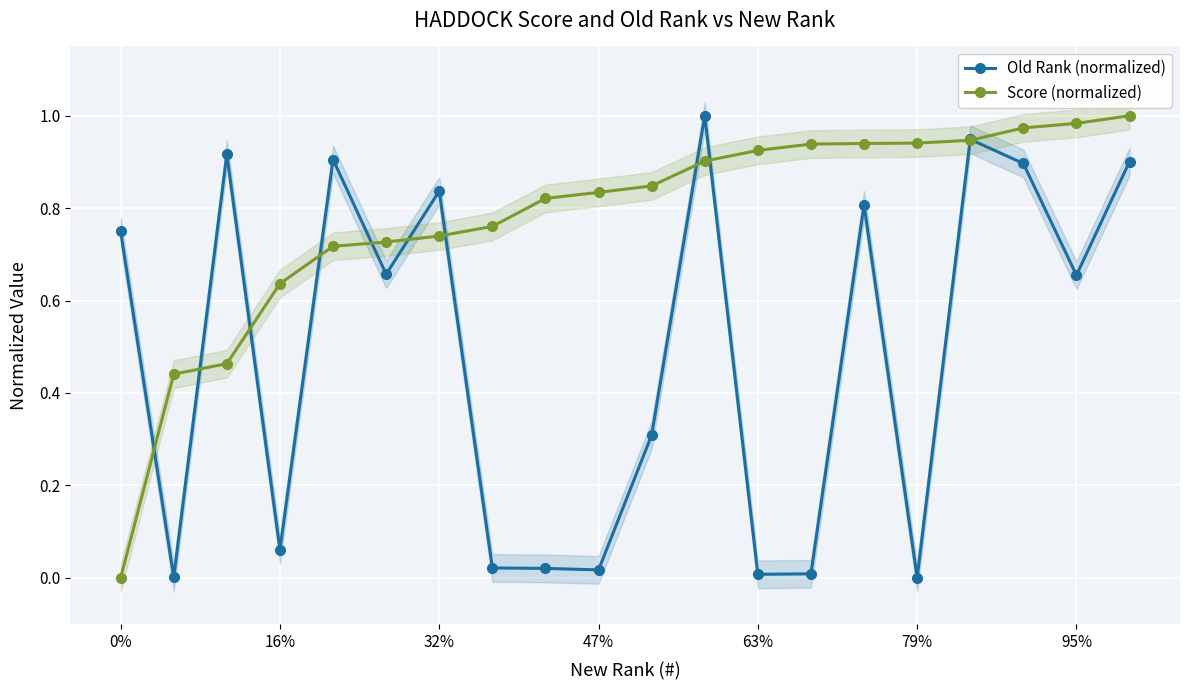

Reading left to right, list all the values displayed in this chart.

Old Rank (normalized): 0.7	0.0	0.9	0.1	0.9	0.7	0.8	0.0	0.0	0.0	0.3	1.0	0.0	0.0	0.8	0.0	0.9	0.9	0.7	0.9
Score (normalized): 0.0	0.4	0.5	0.6	0.7	0.7	0.7	0.8	0.8	0.8	0.8	0.9	0.9	0.9	0.9	0.9	0.9	1.0	1.0	1.0